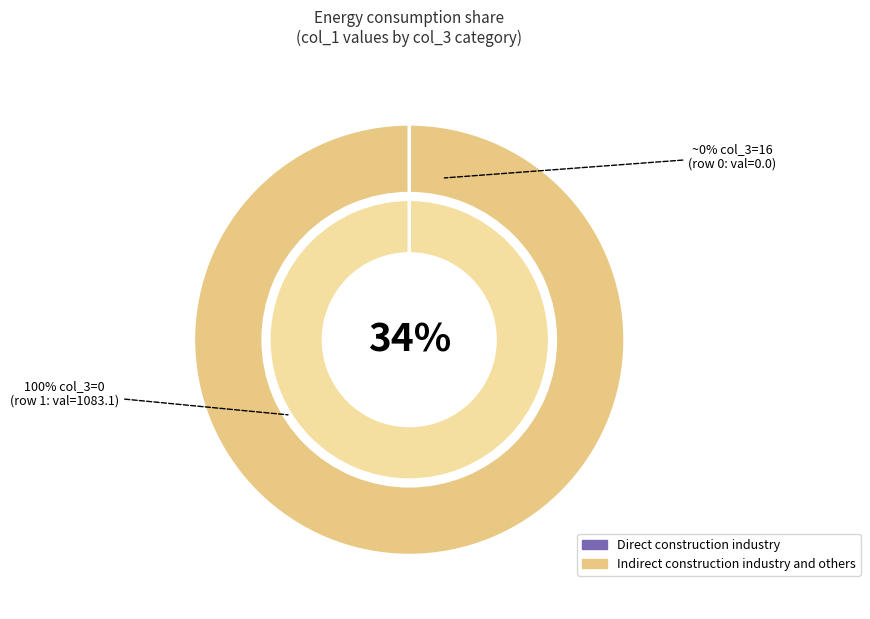

To the nearest percent, what is the difference between the largest and smallest slice percentages?

100%